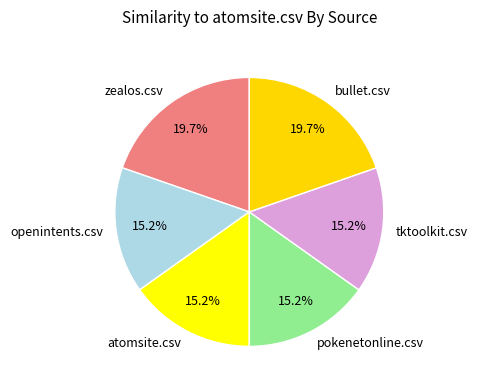

To the nearest percent, what is the average slice percentage?

17%